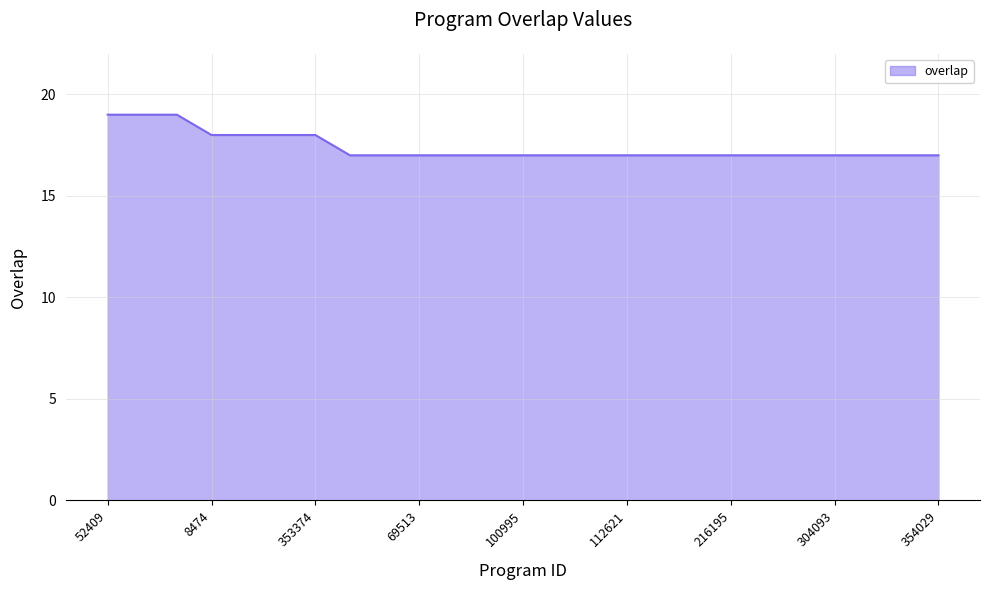

Does the chart have visible grid lines?

Yes